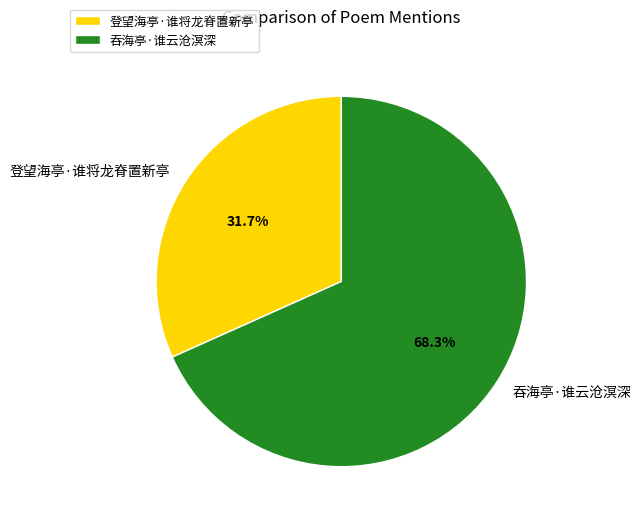

Between 登望海亭·谁将龙脊置新亭 and 吞海亭·谁云沧溟深, which is larger?

吞海亭·谁云沧溟深